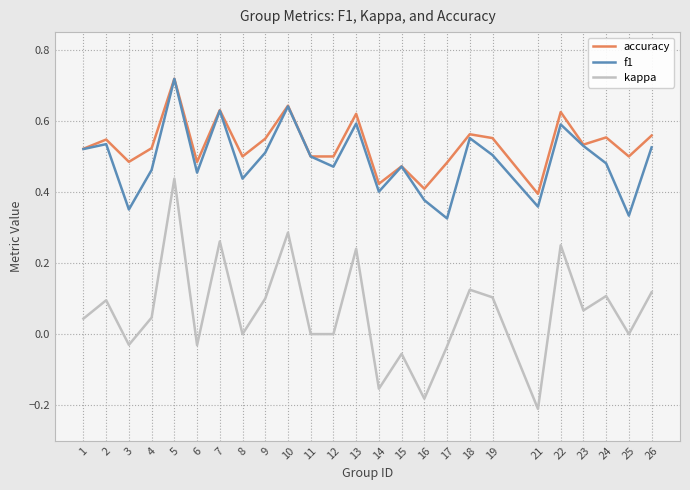

At 19, list the series in order from smallest to largest.

kappa, f1, accuracy